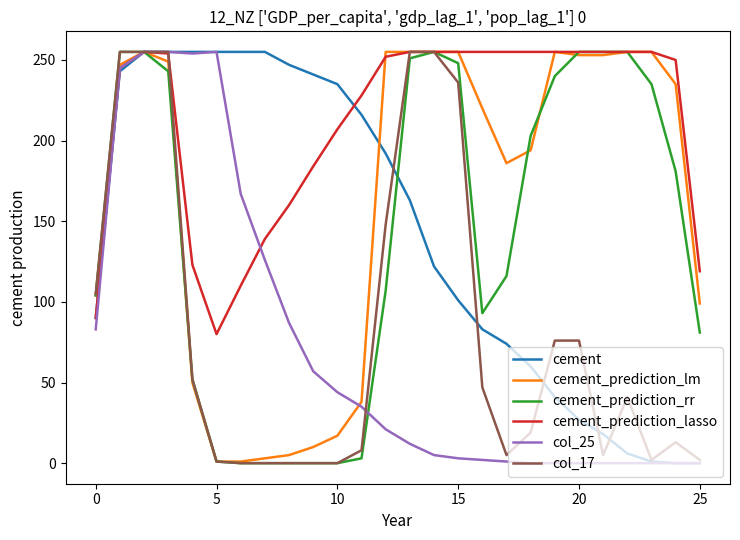

Does the chart display data point markers on the line(s)?

No